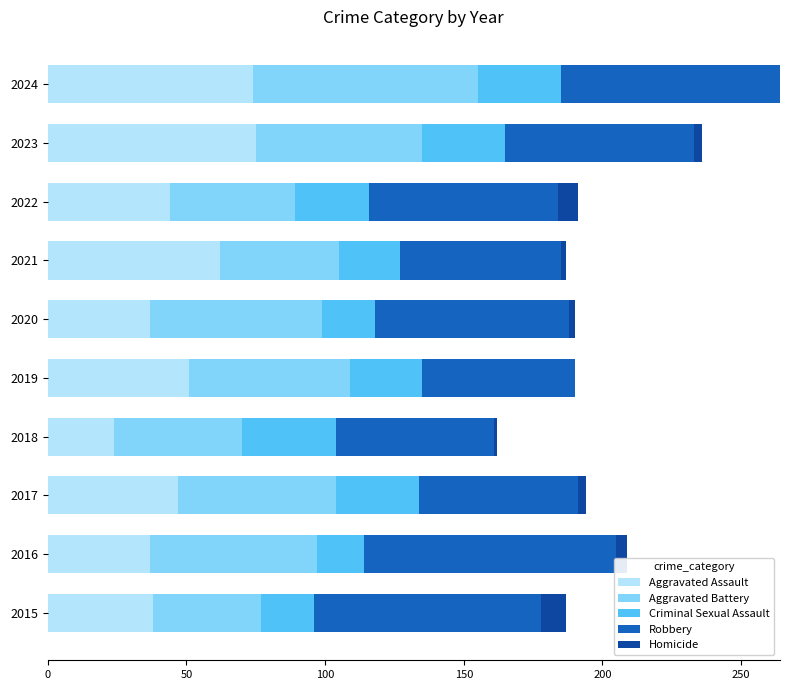

The Aggravated Assault series shows 62 at 2021. True or false?

True